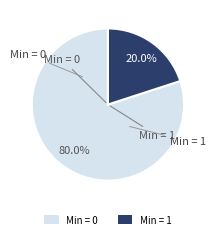

Is there any slice that represents more than half of the pie?

Yes